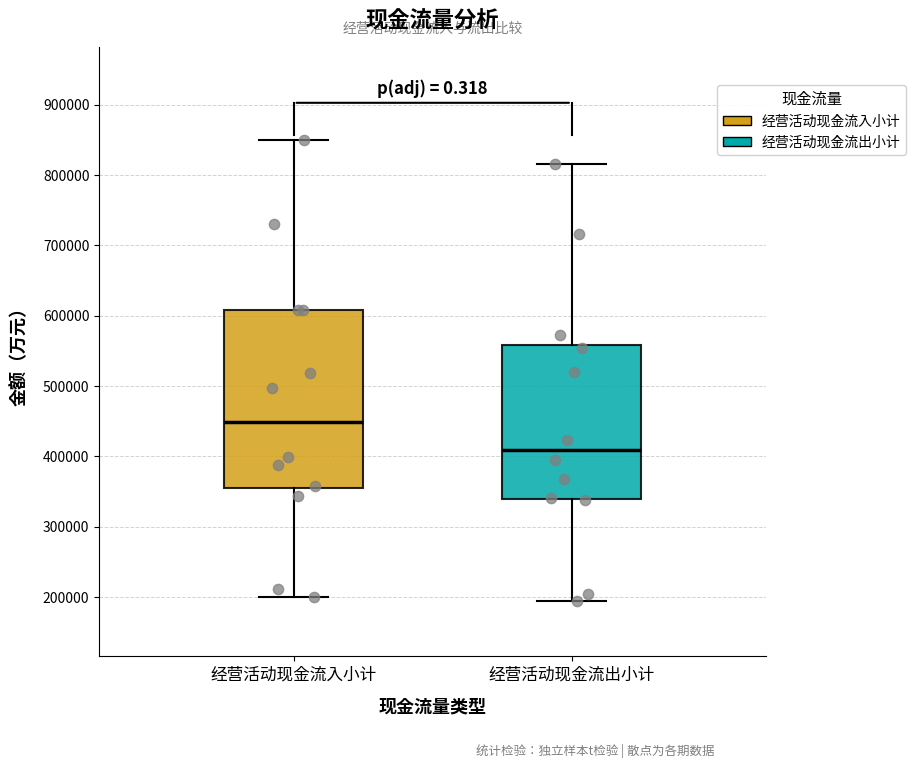

Which box has the highest median line?

经营活动现金流入小计